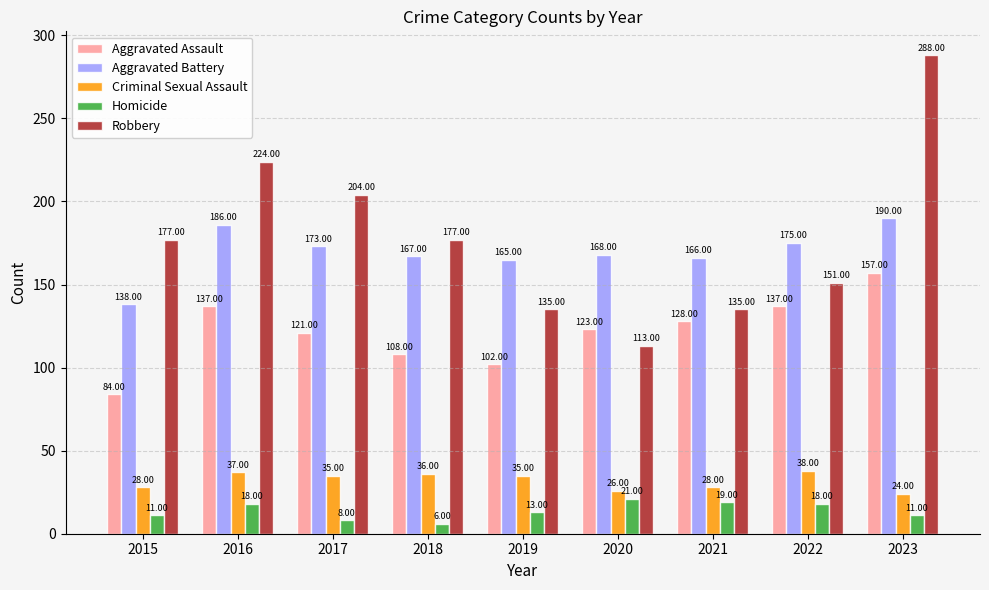

What is the difference between the second highest and second lowest values in the Criminal Sexual Assault series?

11